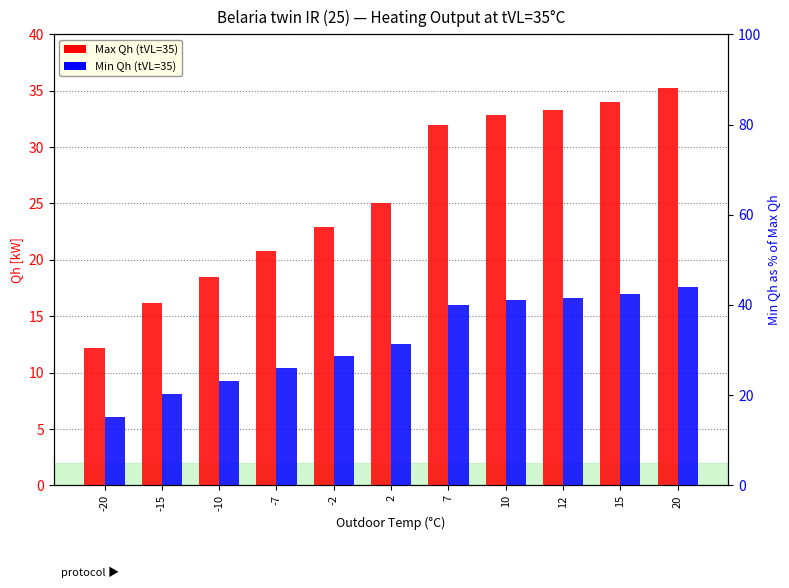

The Min Qh (tVL=35) series shows 16.0 at -10. True or false?

False